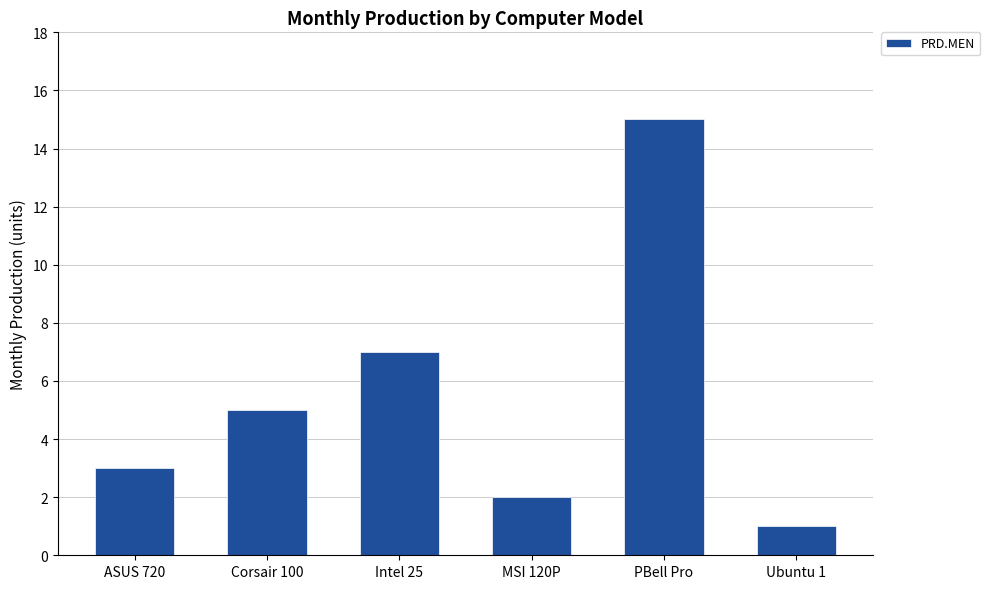

Are the bars horizontal?

No